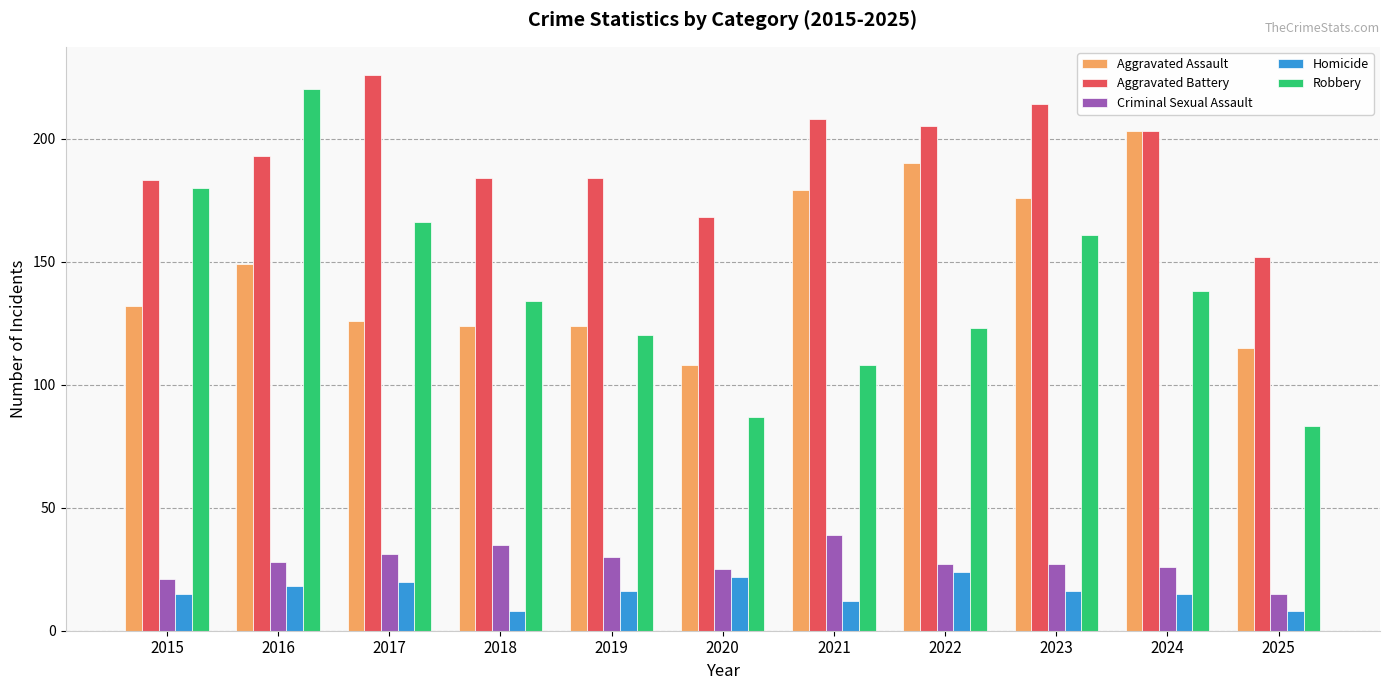

Read the Homicide value at 2017, to the nearest 10.

20